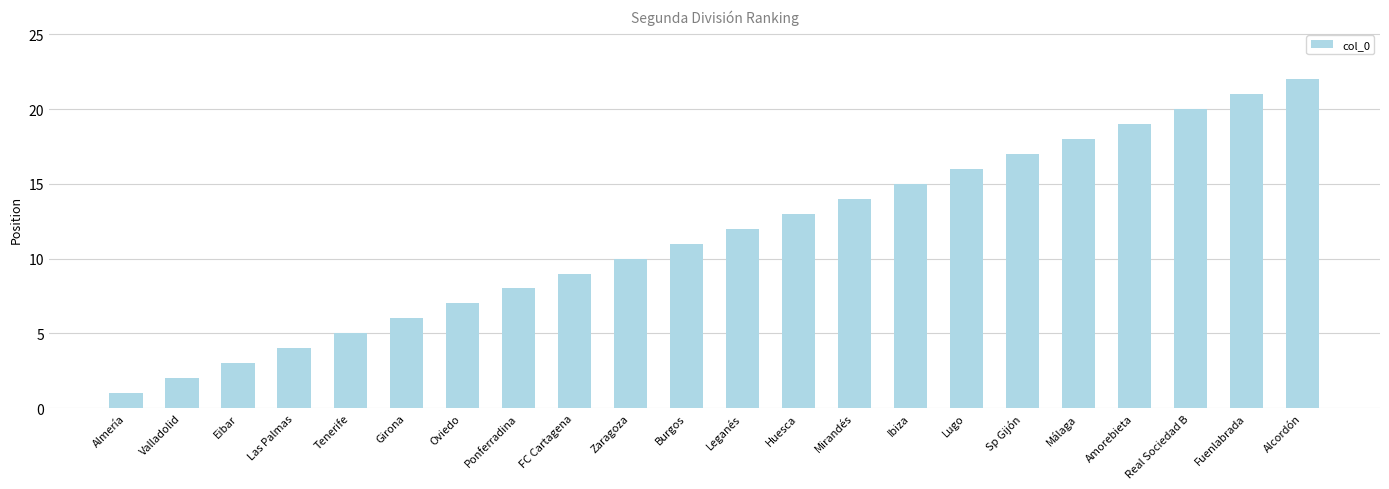

What is the difference between the maximum and minimum values?

21